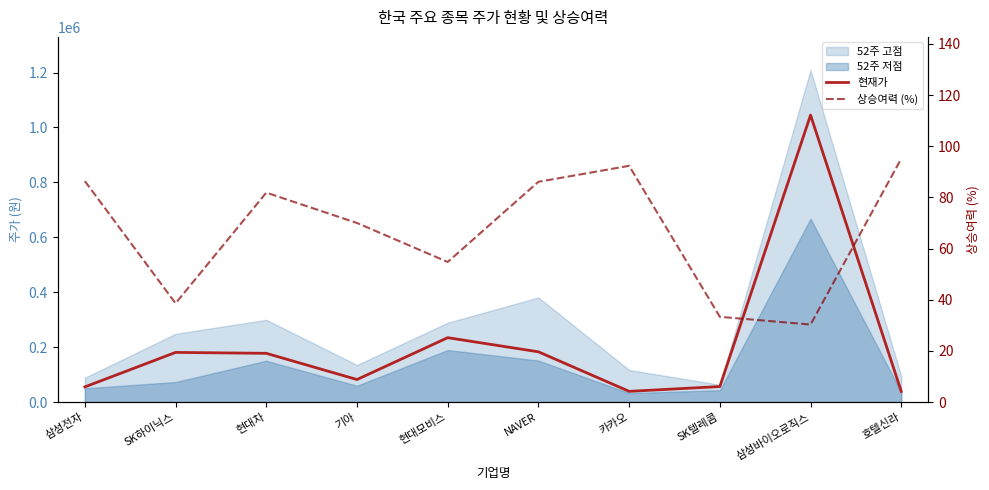

What is the value of the 현재가 point at the 2nd from the left?

180800.0